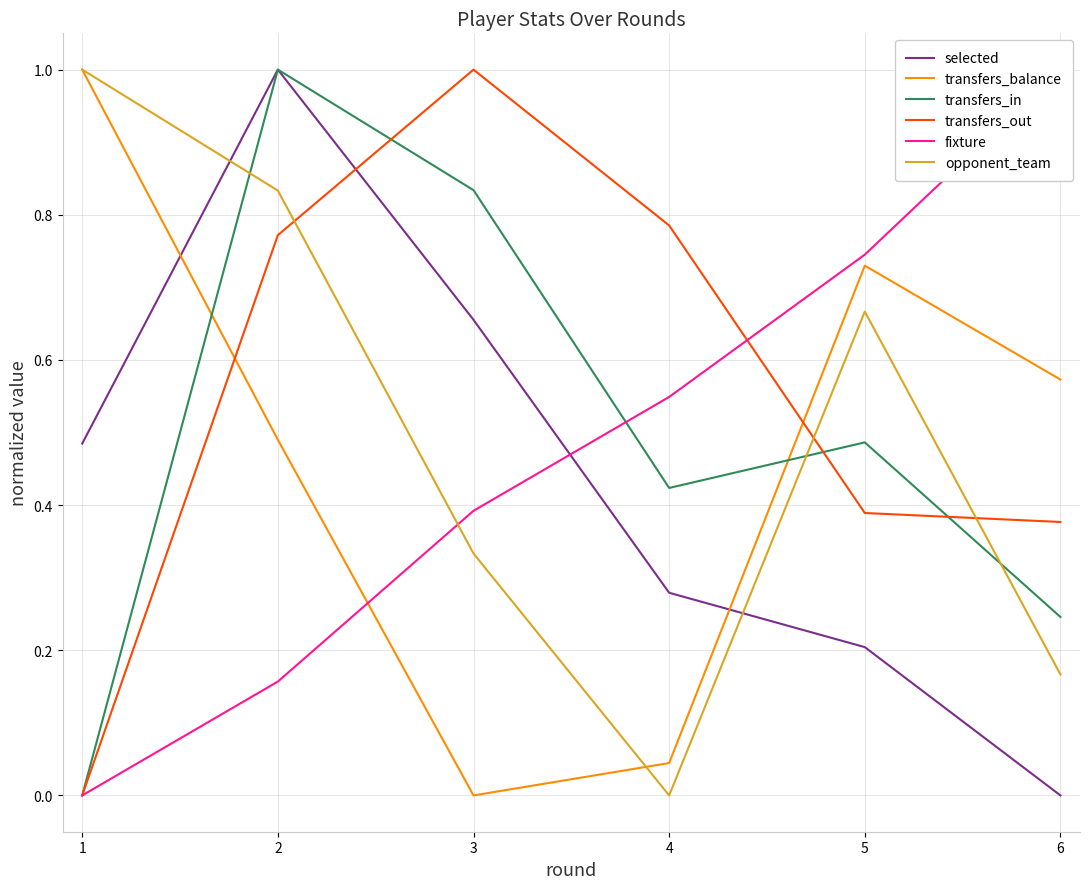

How many lines are shown in the chart?

6